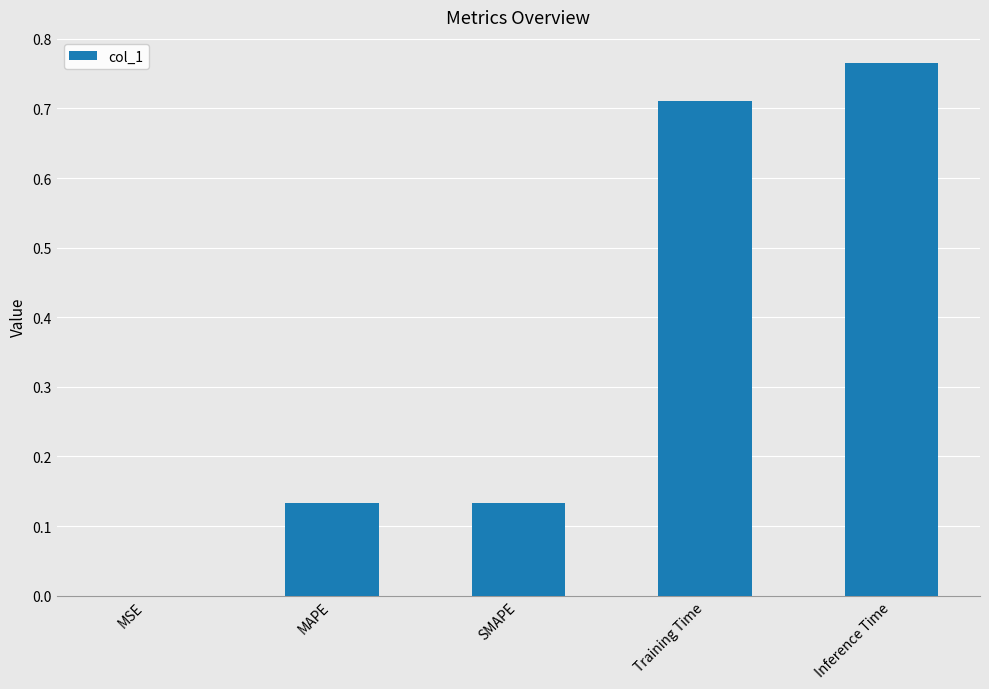

At which label is the value closest to 0?

MSE